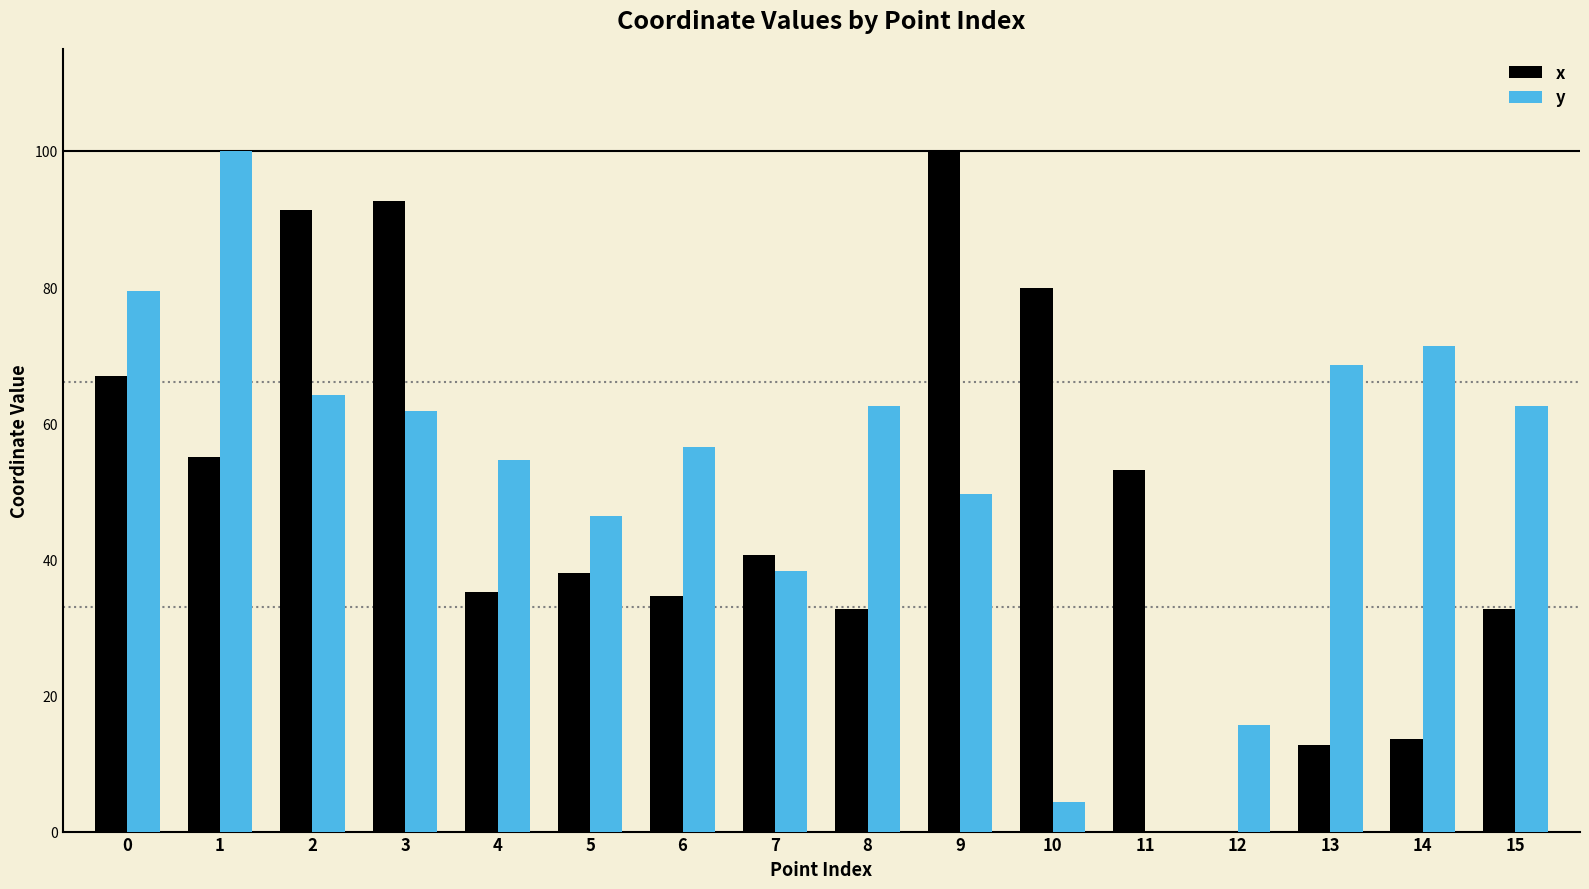

How many values in the x series exceed 40?

8